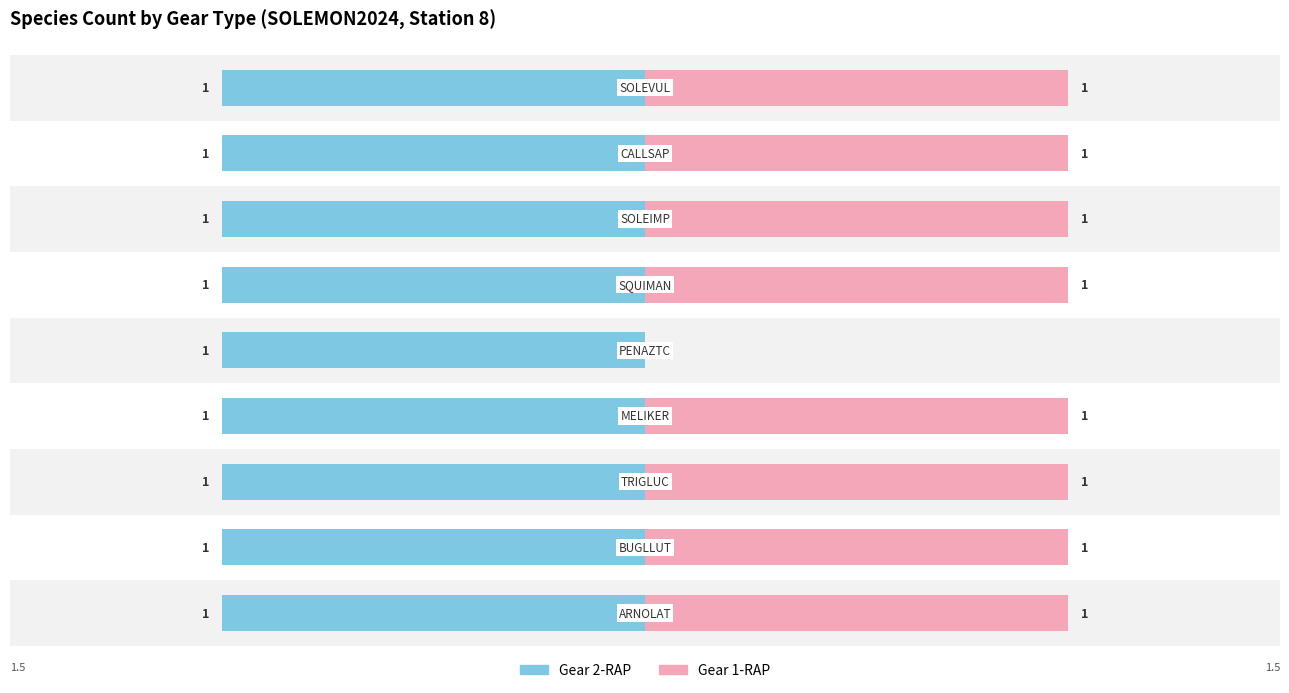

What is the sum of all Gear 1-RAP values?

8.0